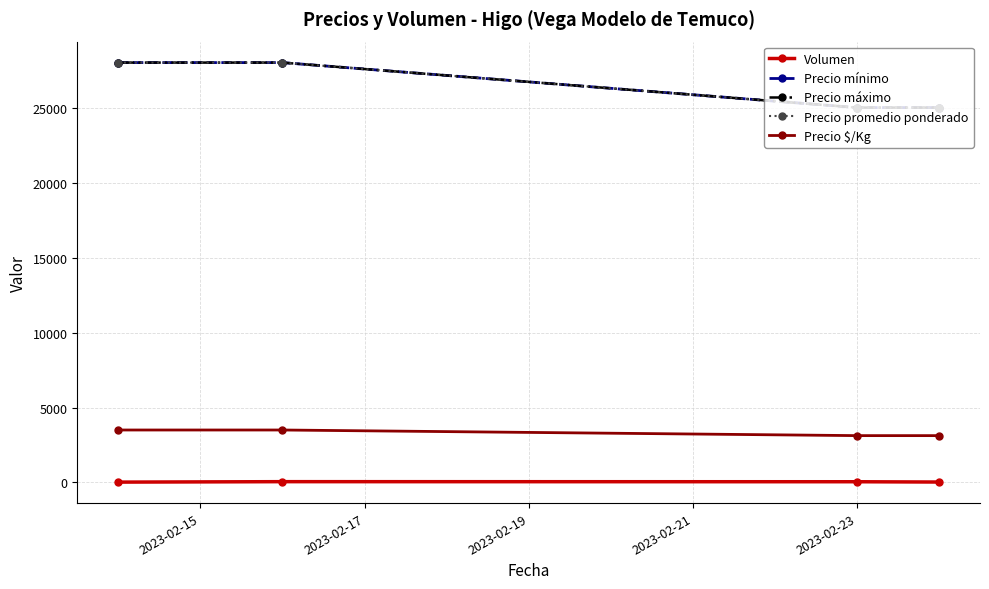

True or false: Precio máximo and Precio mínimo intersect in this chart.

False